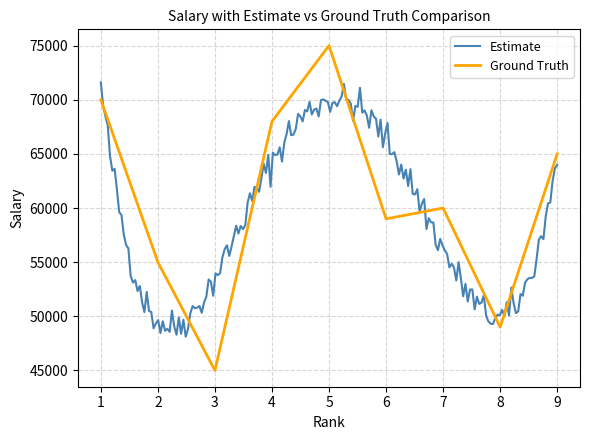

The value of Ground Truth at 3 is 45000. True or false?

True